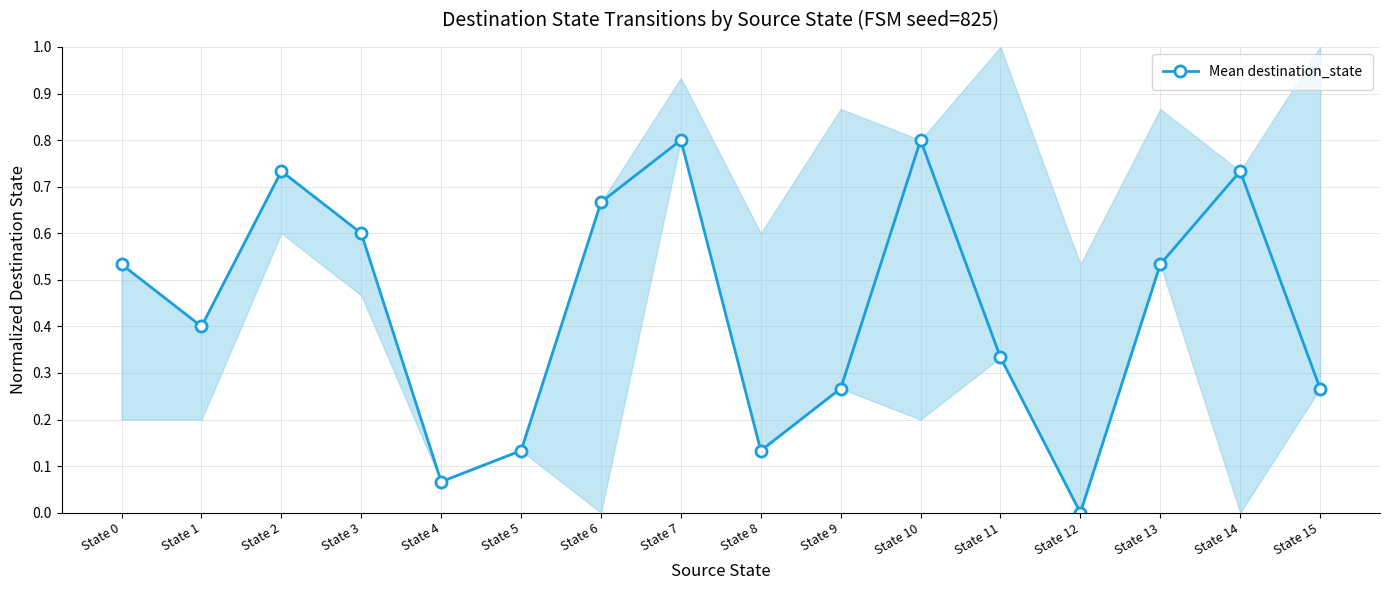

Does the chart have visible grid lines?

Yes